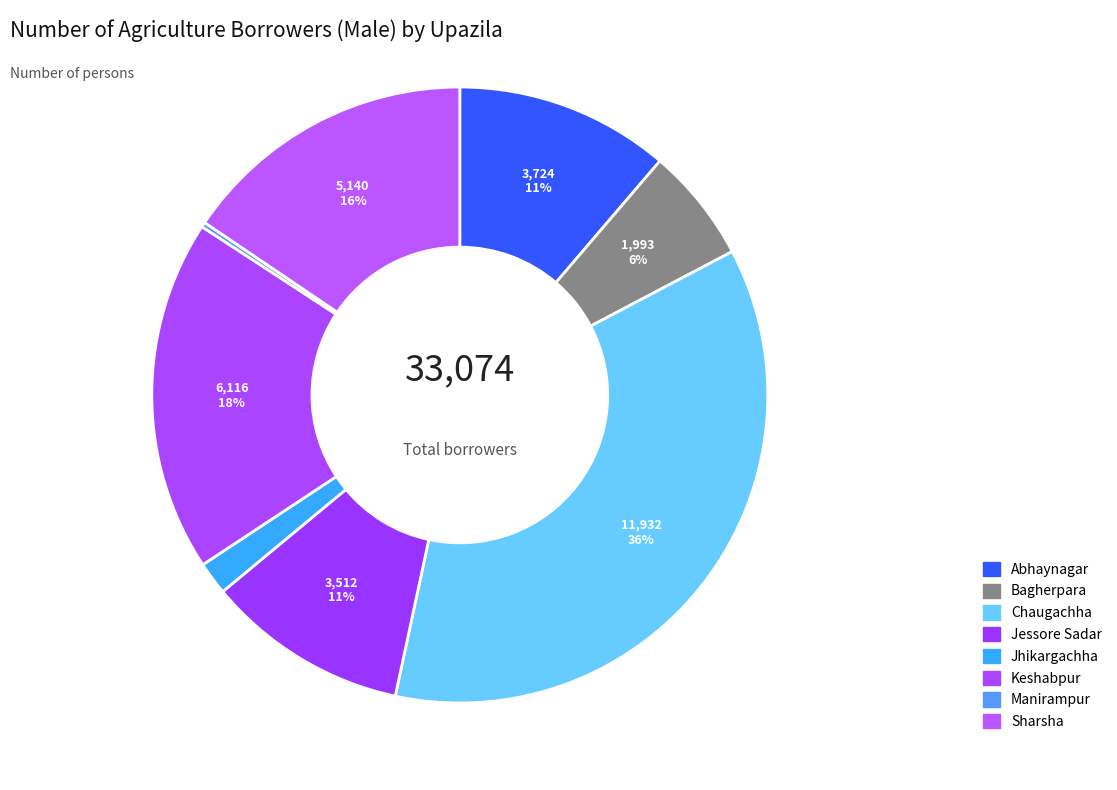

Is the sum of Manirampur and Jhikargachha greater than half?

No